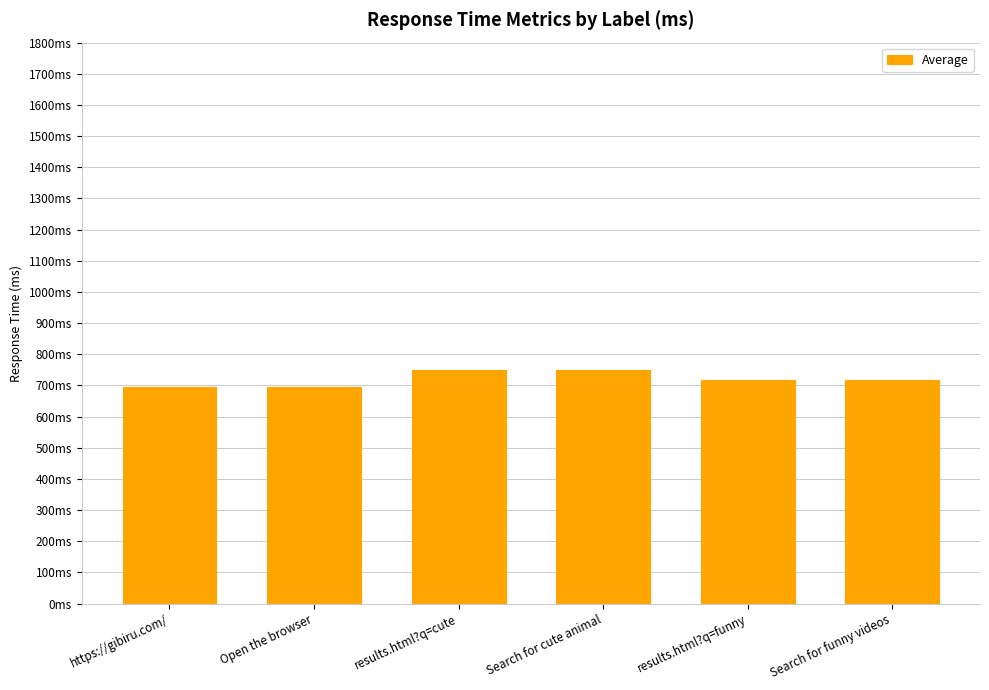

How many bars are there in total?

6